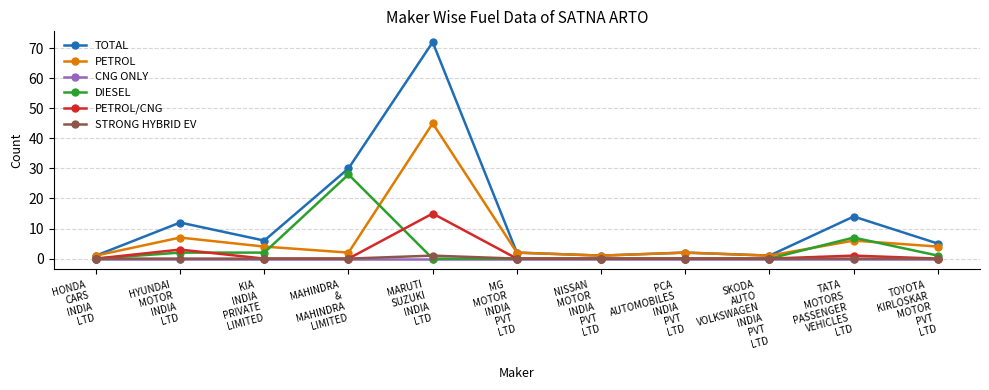

Which category has the highest value across all series?

MARUTI
SUZUKI
INDIA
LTD